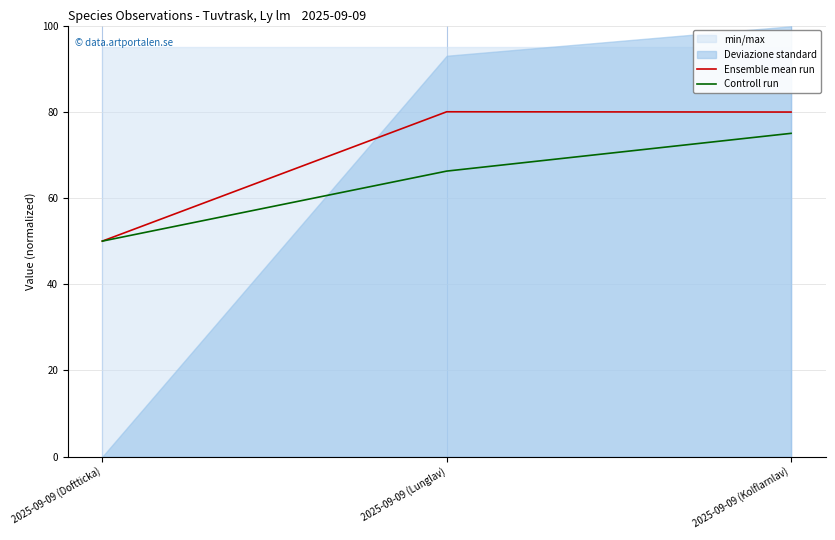

True or false: Controll run has a value of 66.2 at 2025-09-09 (Lunglav).

True